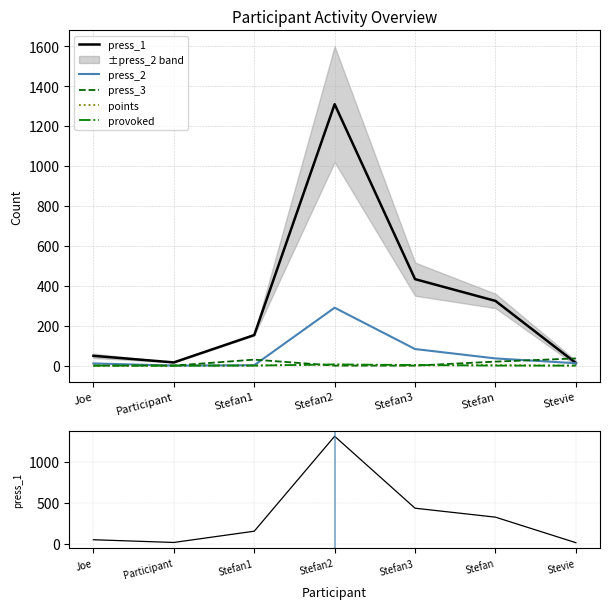

What is the maximum value shown in the chart?

1309